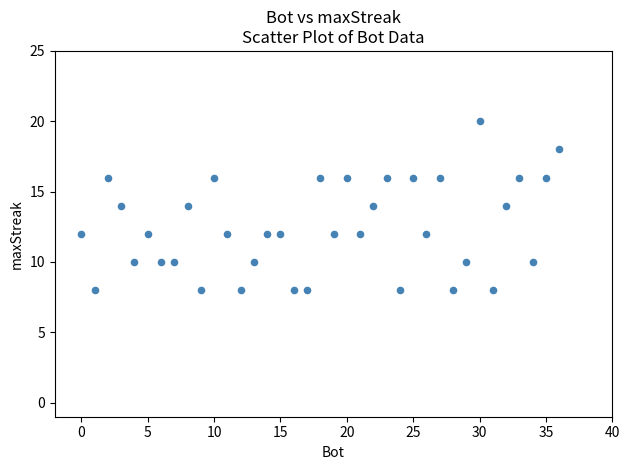

What is the range of X values (max minus min)?

36